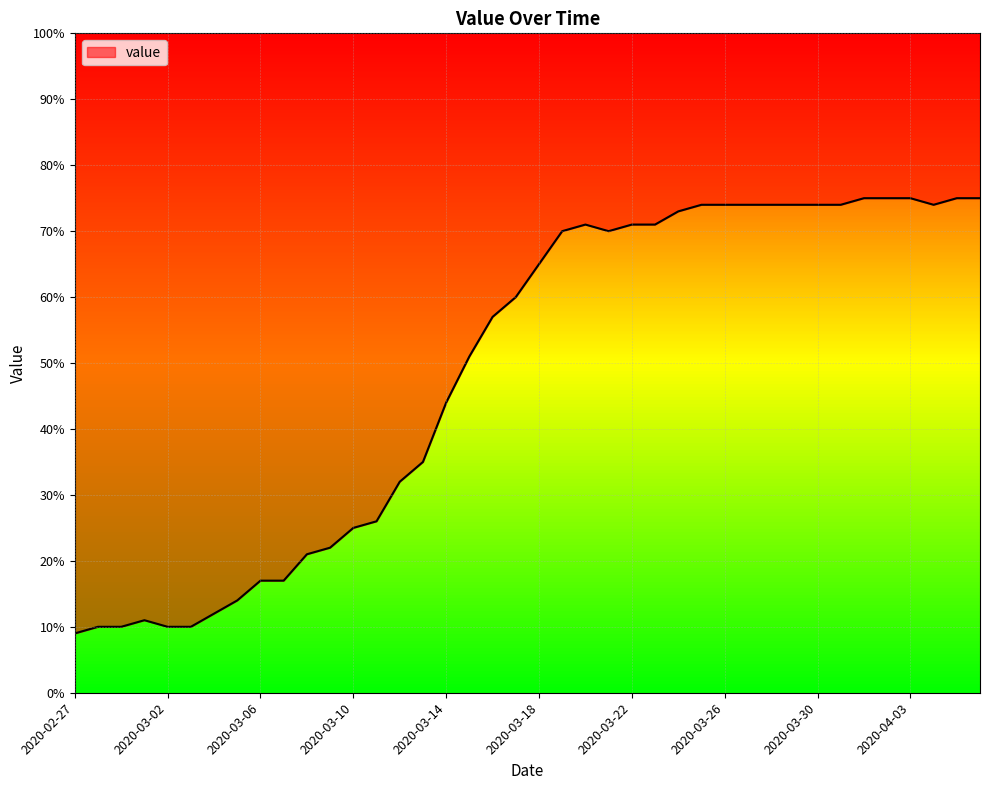

How many lines are shown in the chart?

1